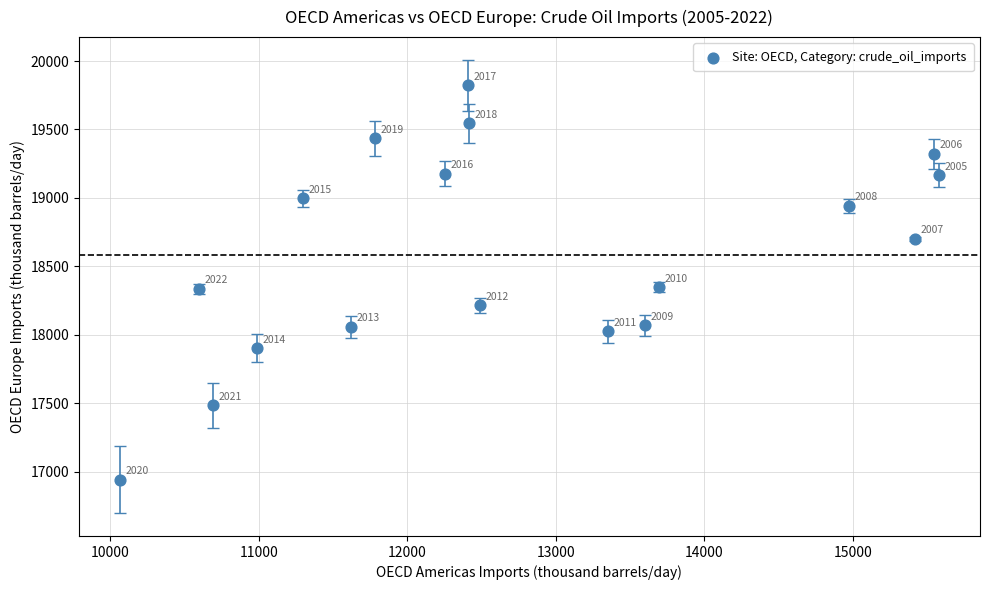

What is the range of Y values (max minus min)?

2882.2